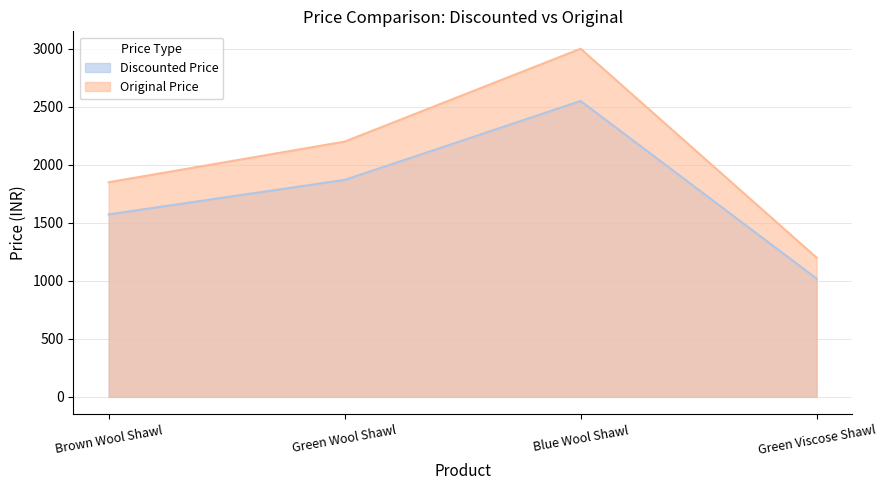

Reading right to left, extract all data points from this chart.

Discounted Price: 1019	2549	1869	1572
Original Price: 1199	2999	2199	1849